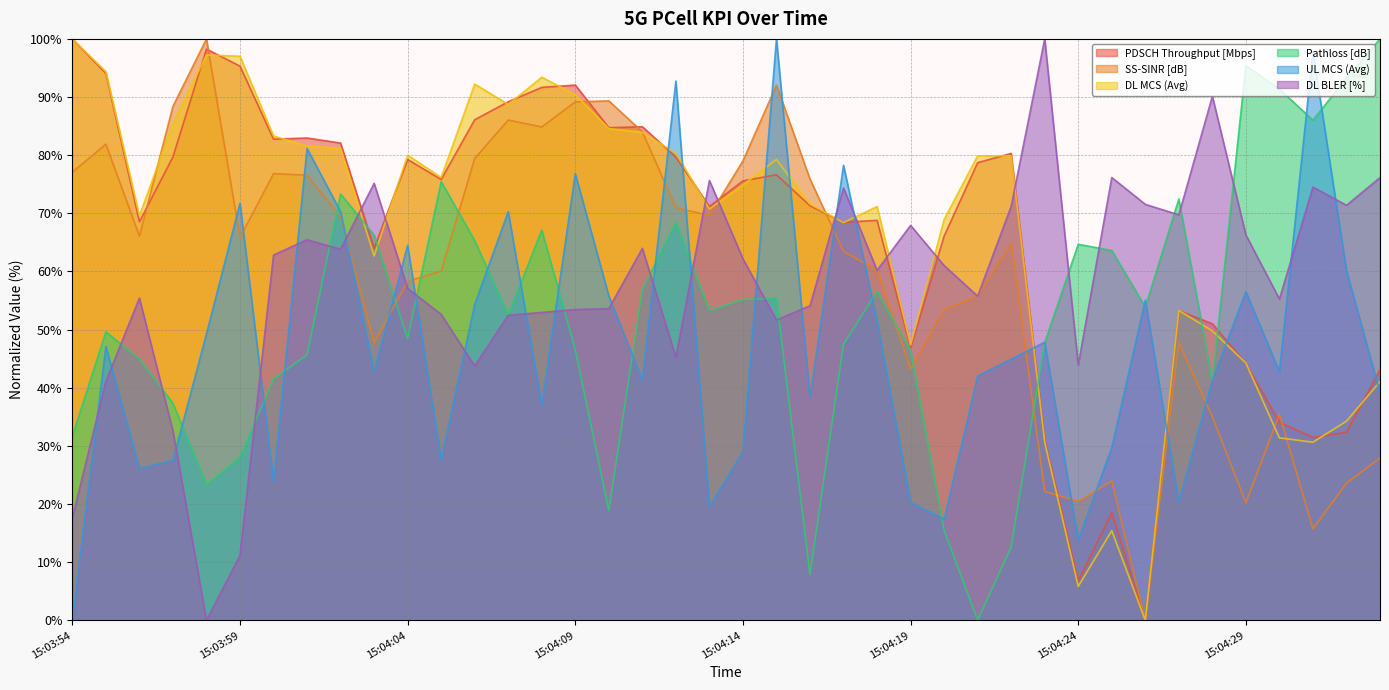

What is the difference between the maximum and second lowest values in the DL BLER [%] series?

88.8